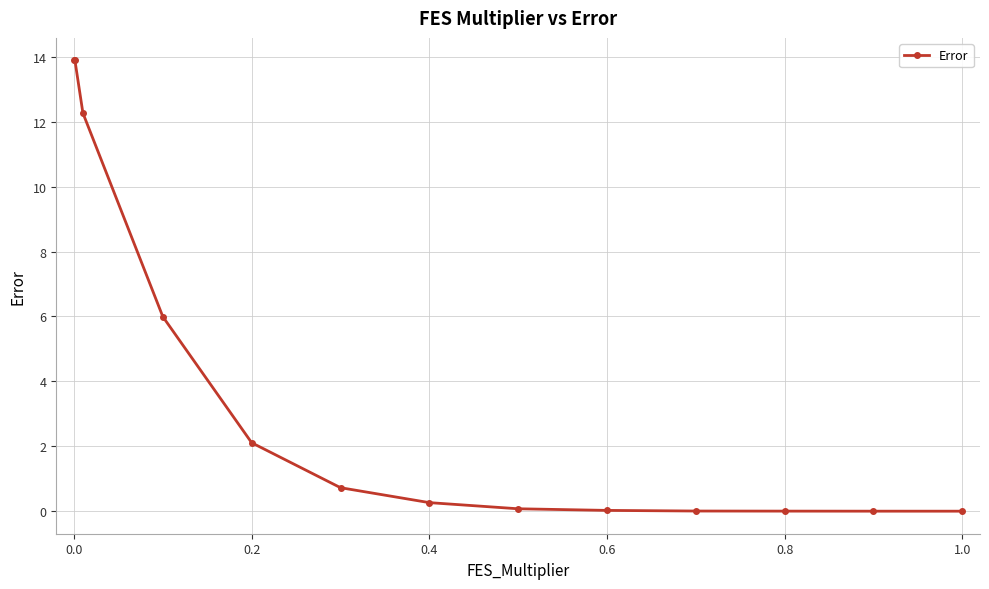

How many data points does each series have?

13